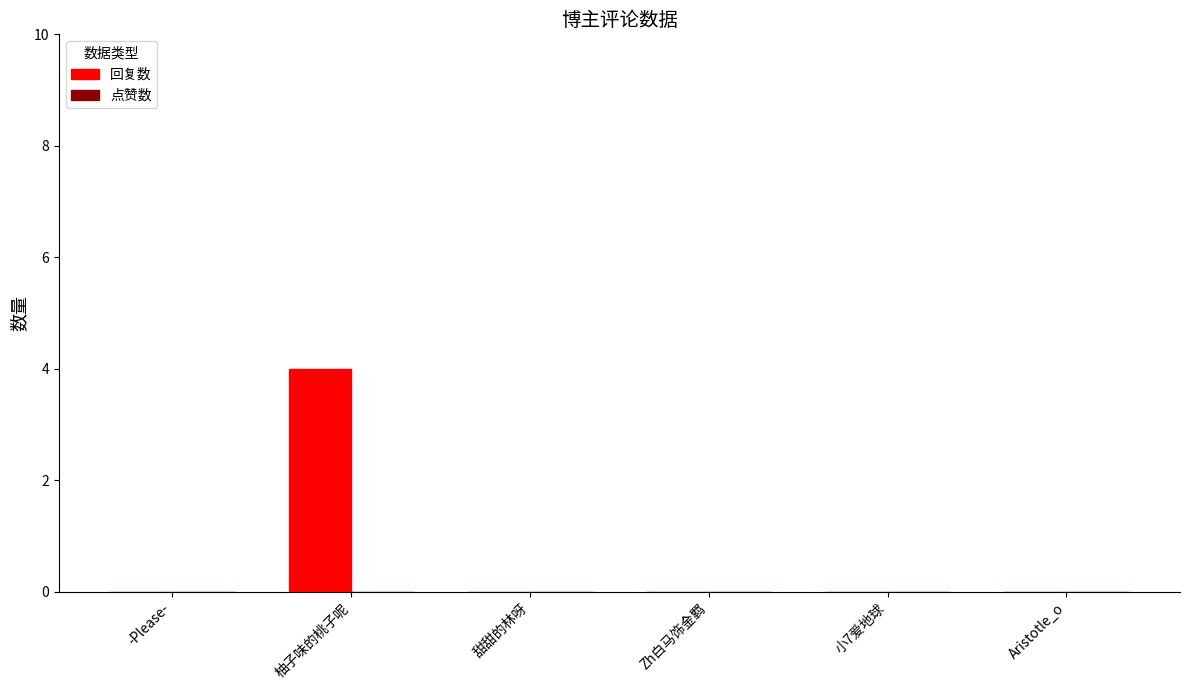

What is the change in value from 柚子味的桃子呢 to 小7爱地球?

-4